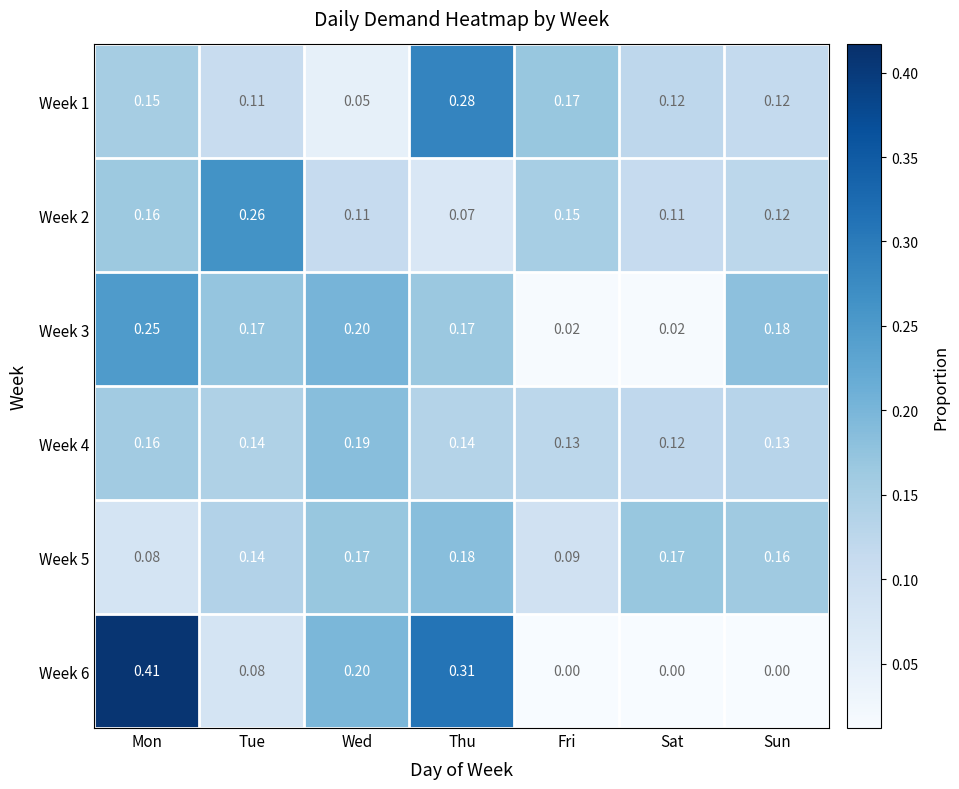

What is the total value across all series at Thu?

1.2